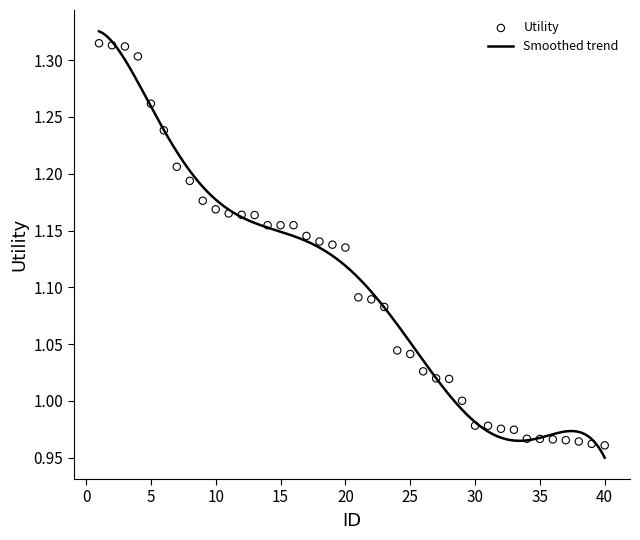

What is the change in value from 5 to 10?

-0.1